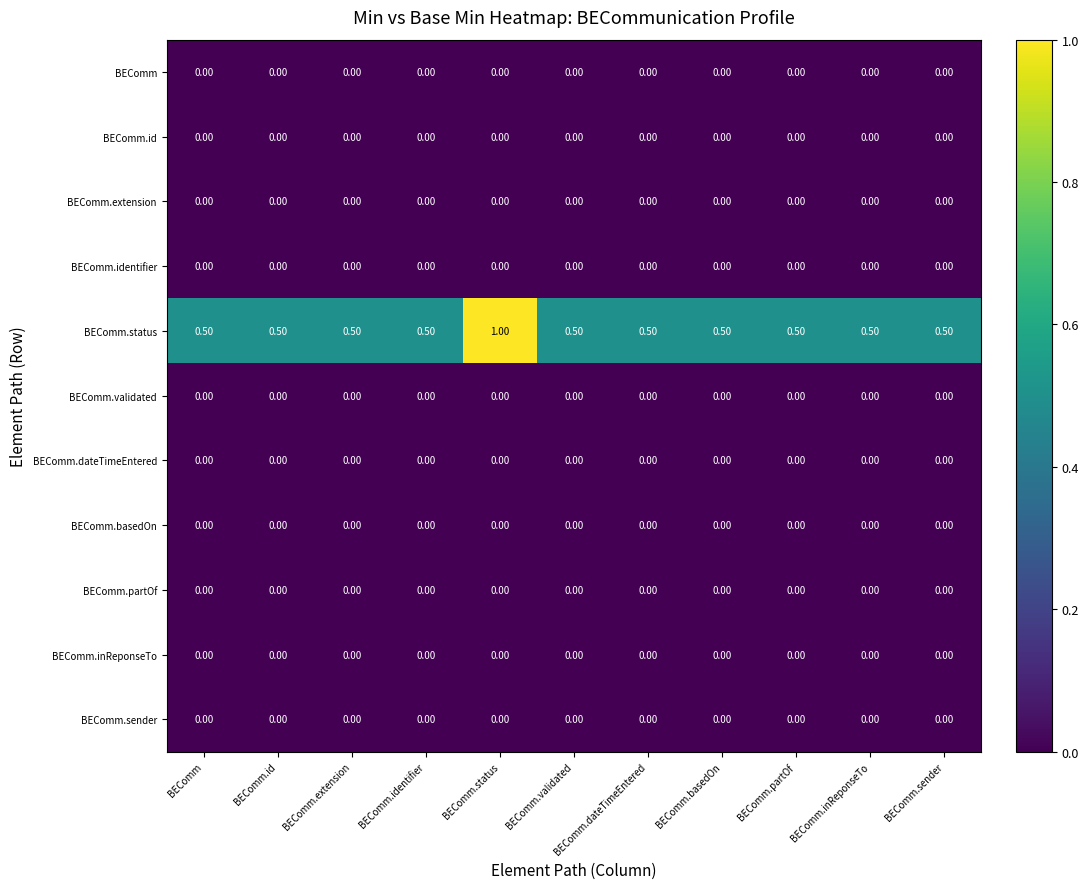

At which category is the sum across all series the highest?

BEComm.status